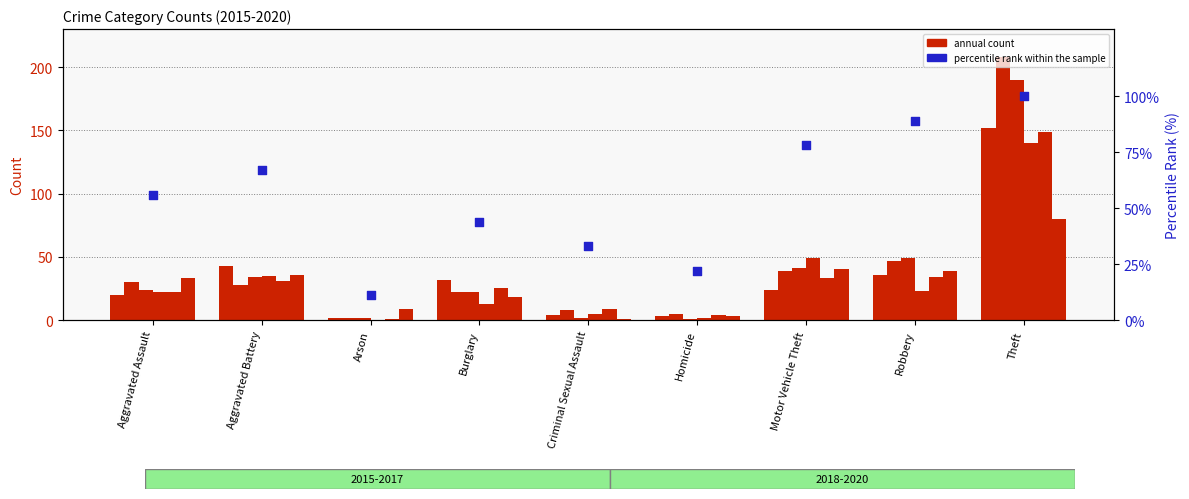

Which has a higher value, Homicide or Aggravated Assault?

Aggravated Assault